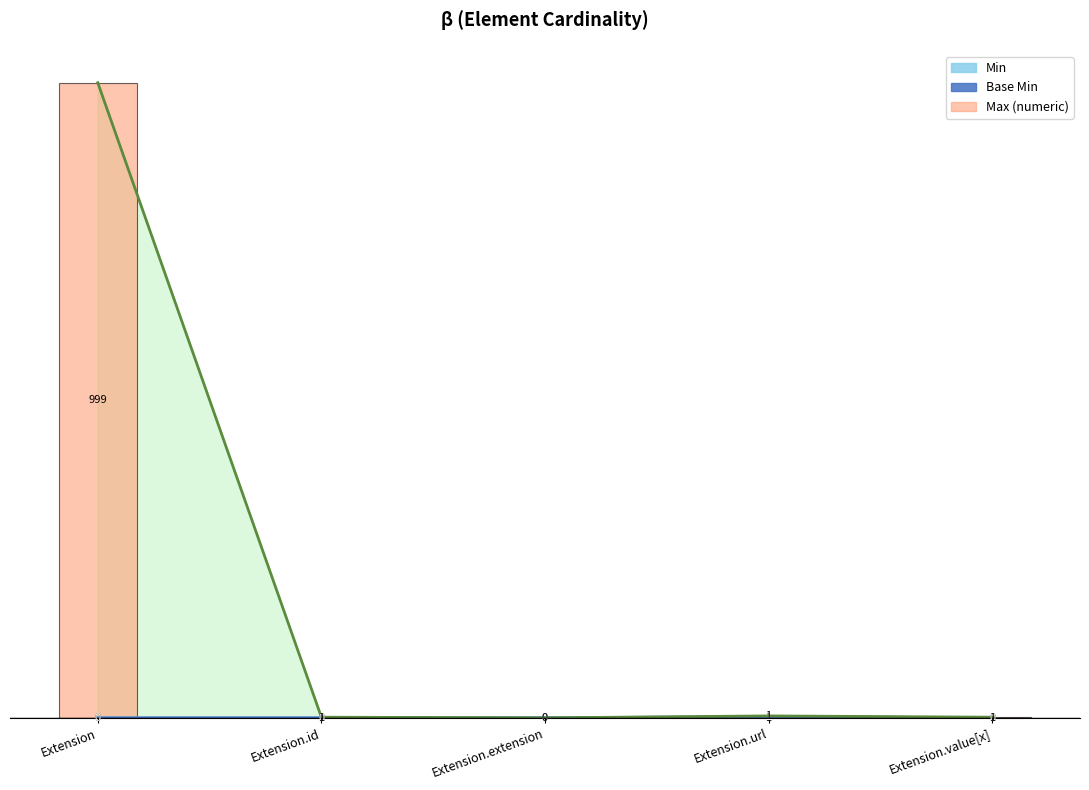

Which series changed the most between Extension.id and Extension.extension?

Max numeric (bar)